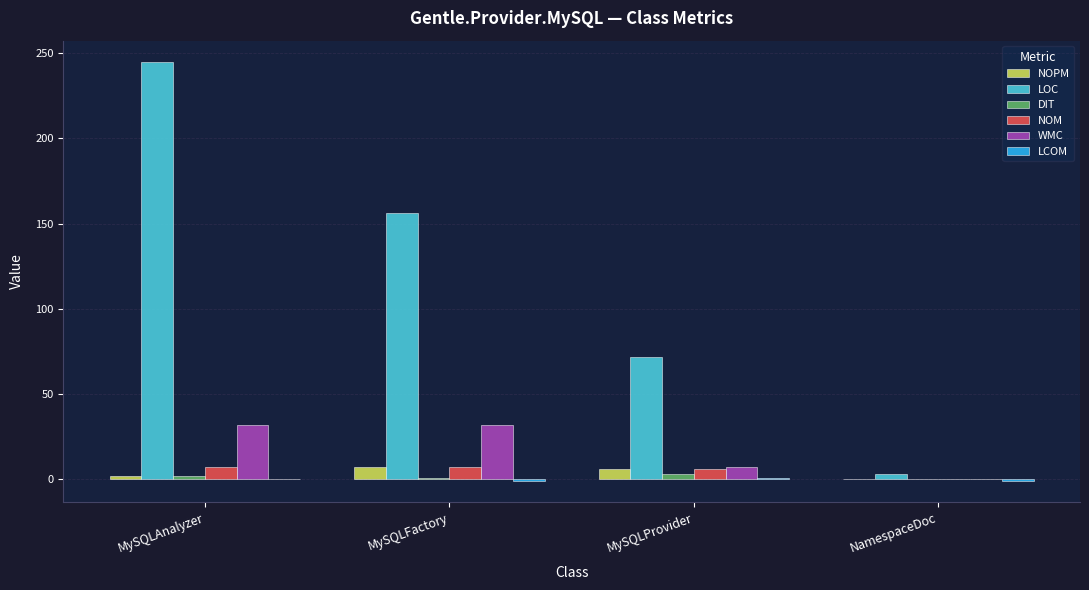

True or false: NOM has a value of 6.0 at MySQLProvider.

True